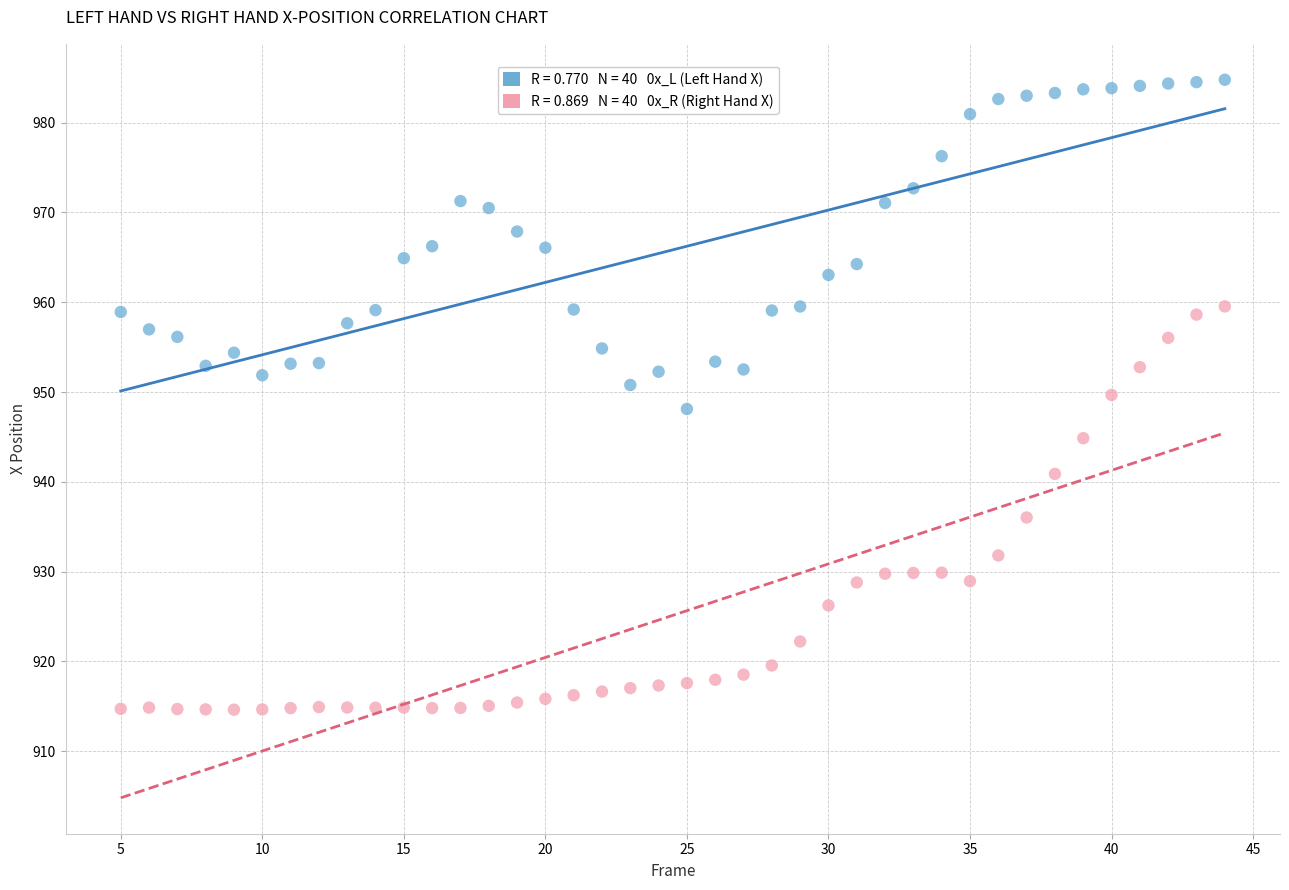

Across all data points, what is the range of Y values (max minus min)?

70.2